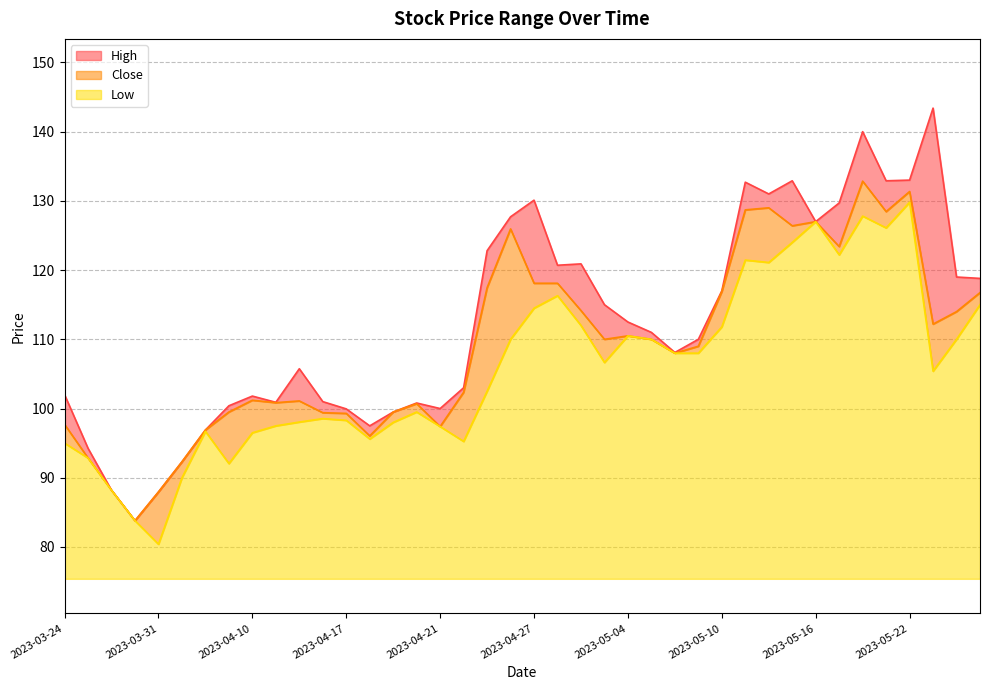

What is the label of the 11th point from the left?

2023-04-12